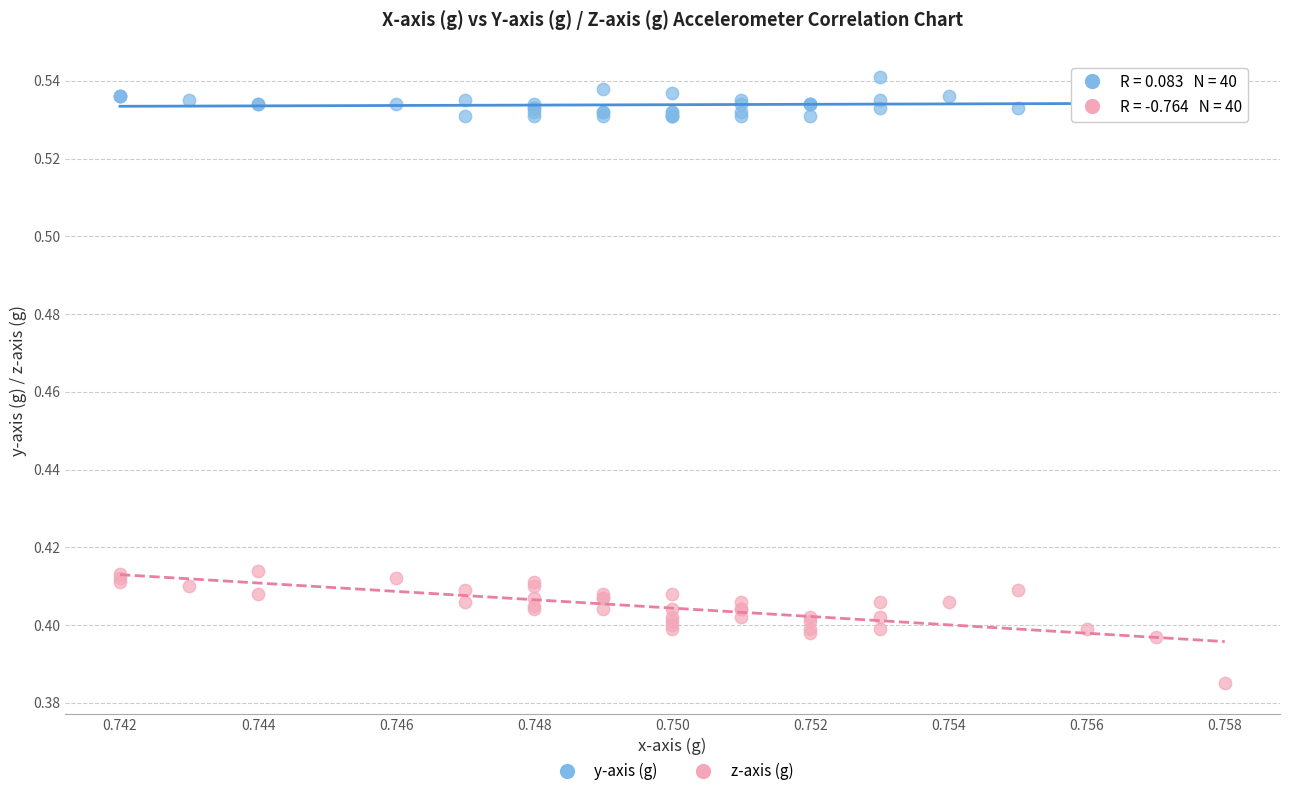

Which series has the widest spread of Y values?

z-axis (g)